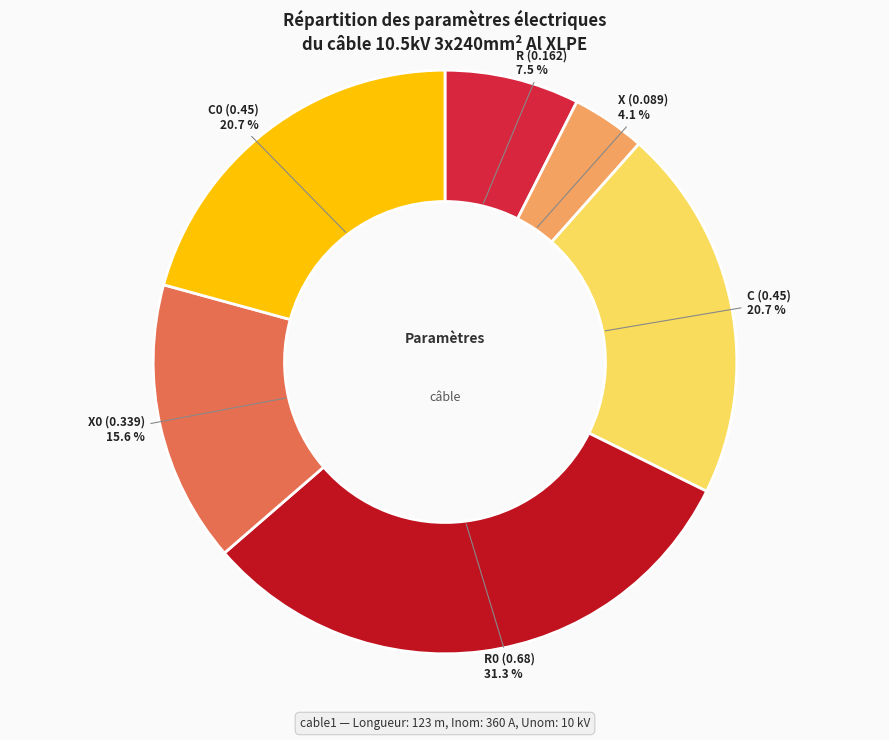

What percentage is NOT represented by X0 (0.339)?

84.4%